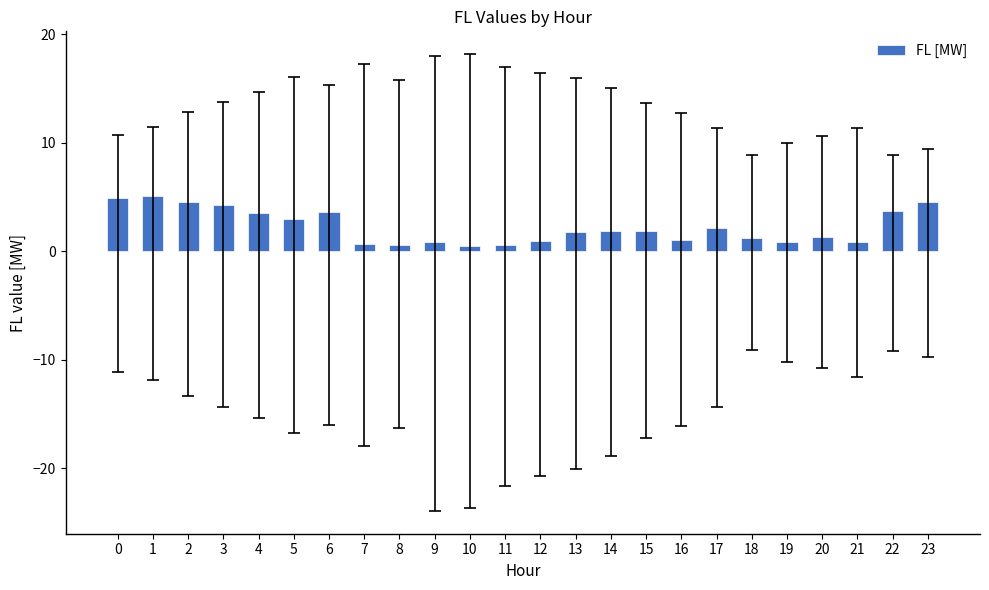

What is the sum of all values?

54.3